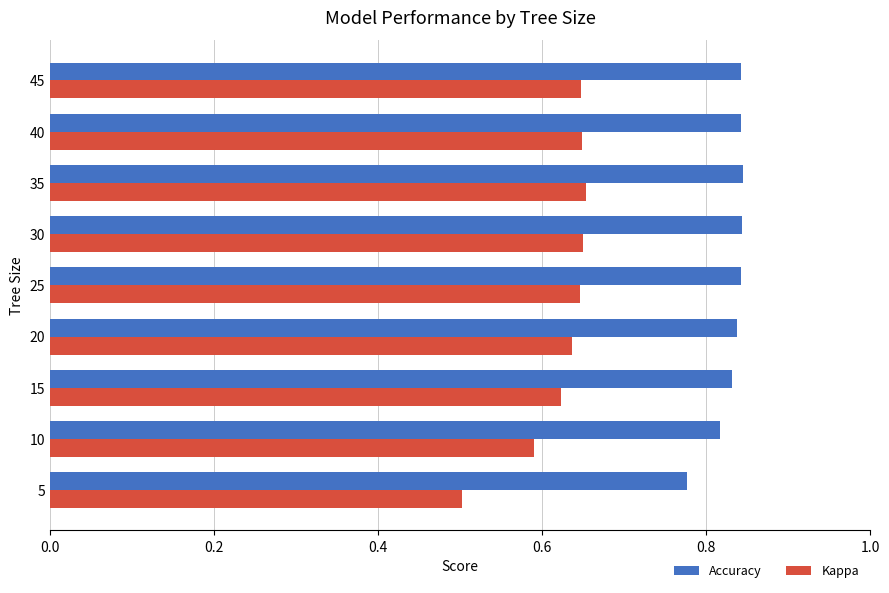

How many data points does each series have?

9